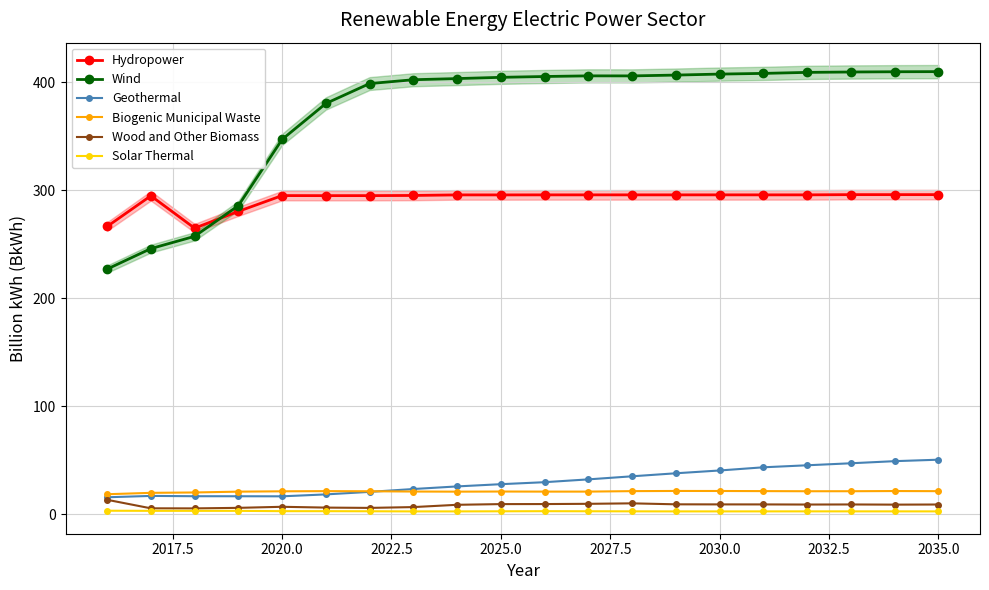

True or false: Hydropower and Biogenic Municipal Waste intersect in this chart.

False